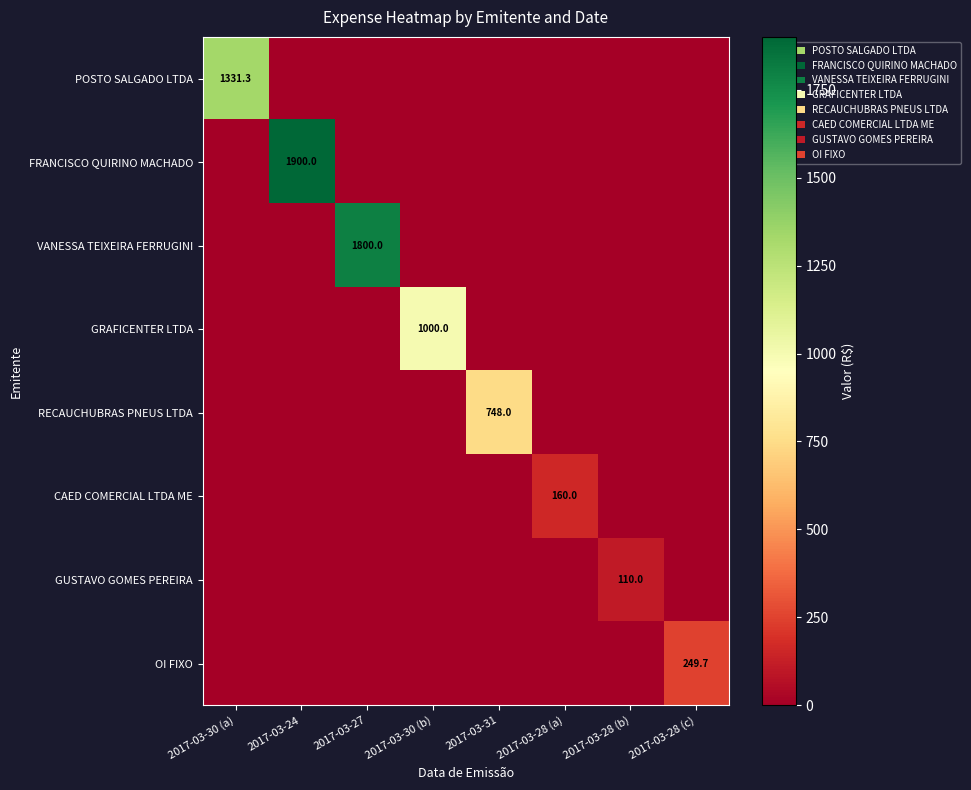

Is it true that GRAFICENTER LTDA equals 1428.3 at 2017-03-30 (b)?

False